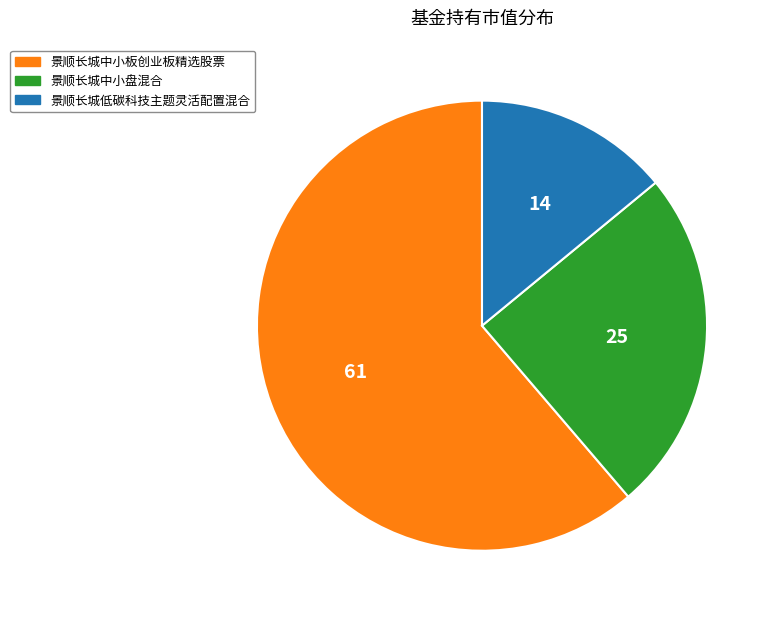

Do 景顺长城低碳科技主题灵活配置混合 and 景顺长城中小盘混合 together represent more than half of the pie?

No